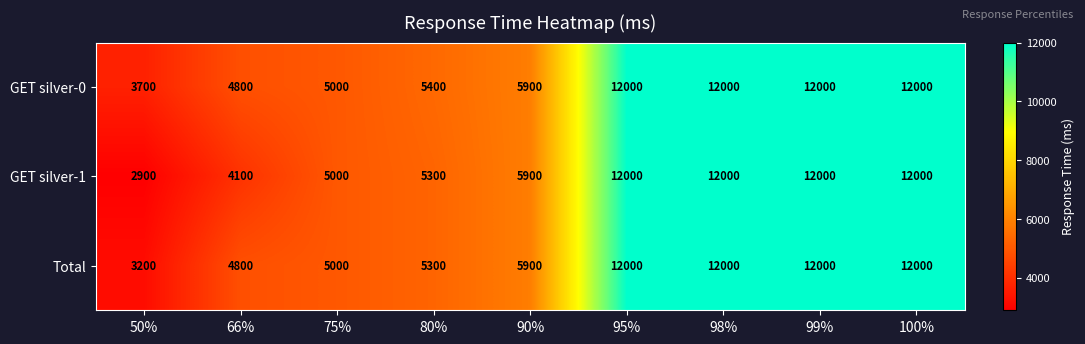

What is the average value of the GET silver-1 series?

7911